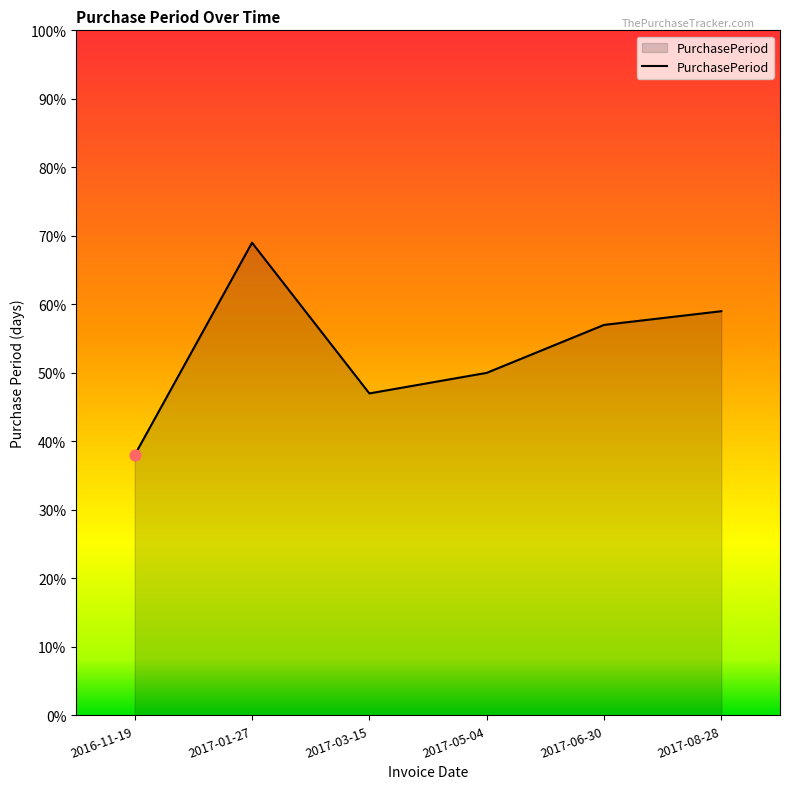

Approximately how many times larger is the value at 2017-03-15 compared to 2017-06-30?

0.8